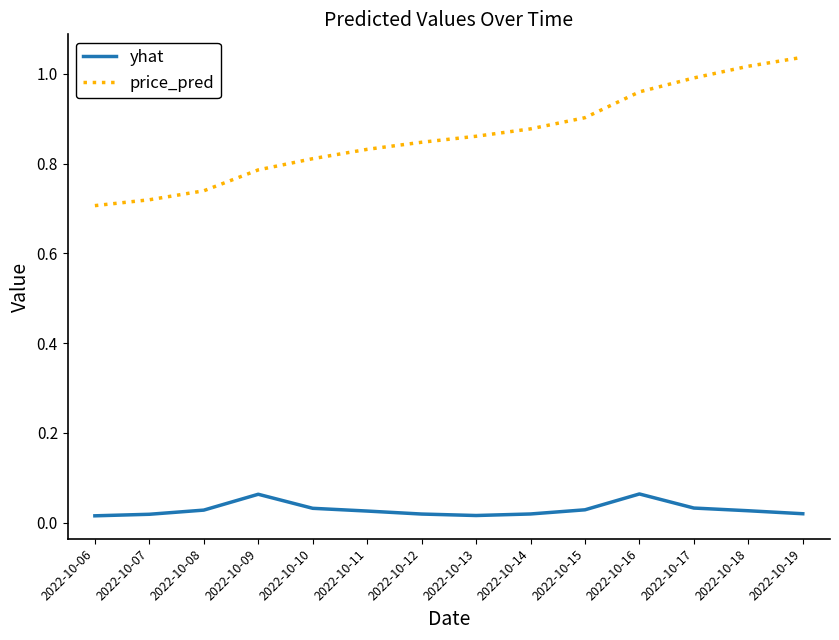

List the series in order of their peak value, lowest first.

yhat, price_pred